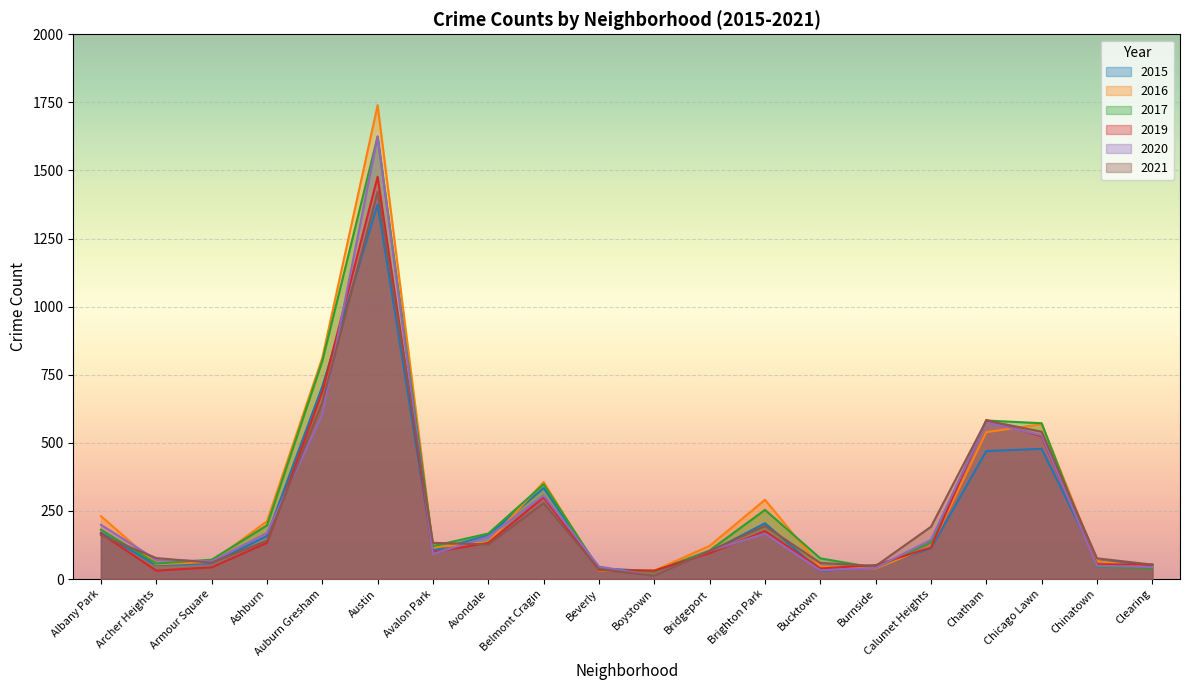

Which has a higher value, Belmont Cragin or Avalon Park?

Belmont Cragin